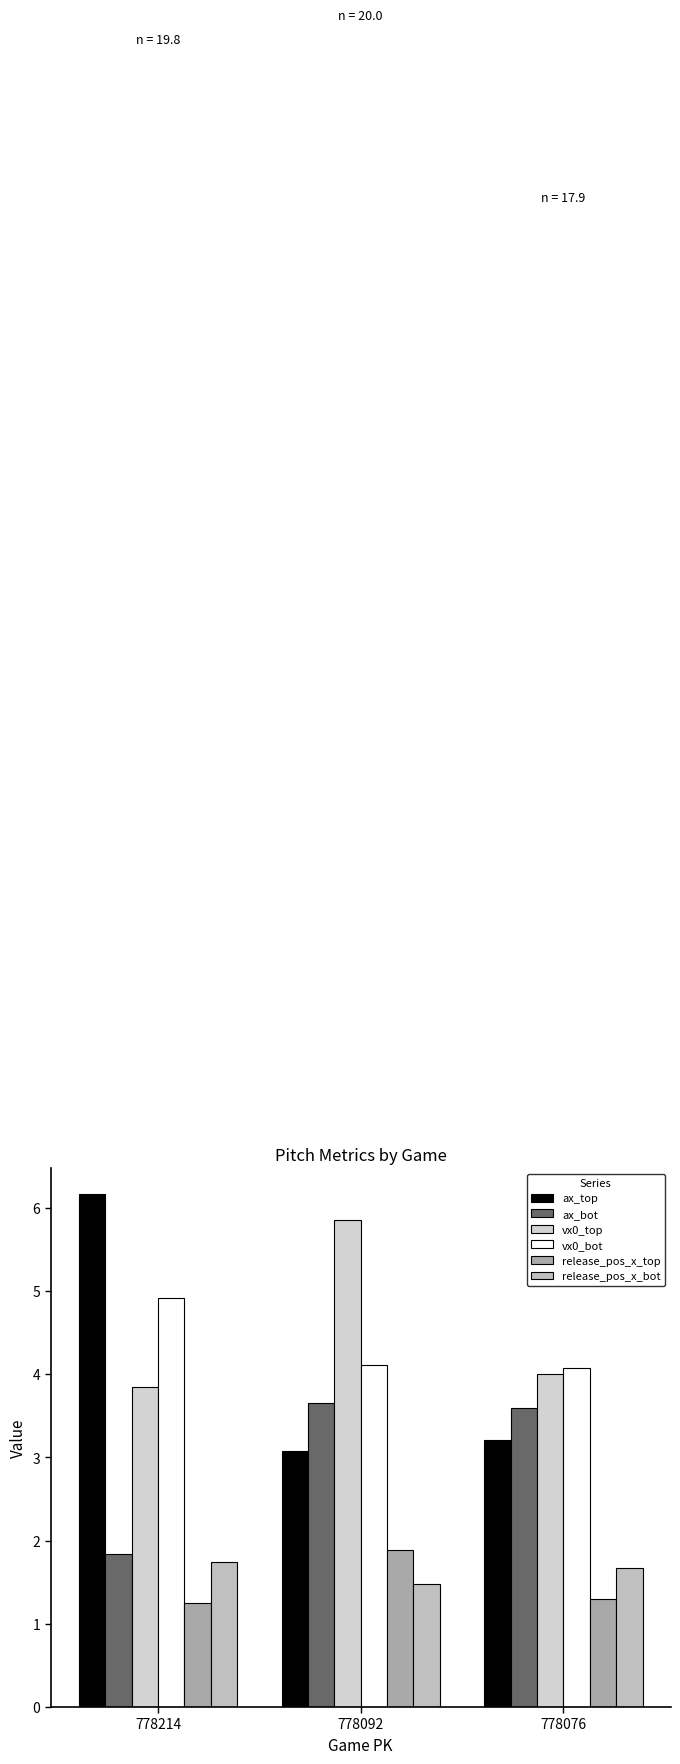

What is the difference between the highest and lowest values at 778092?

4.4